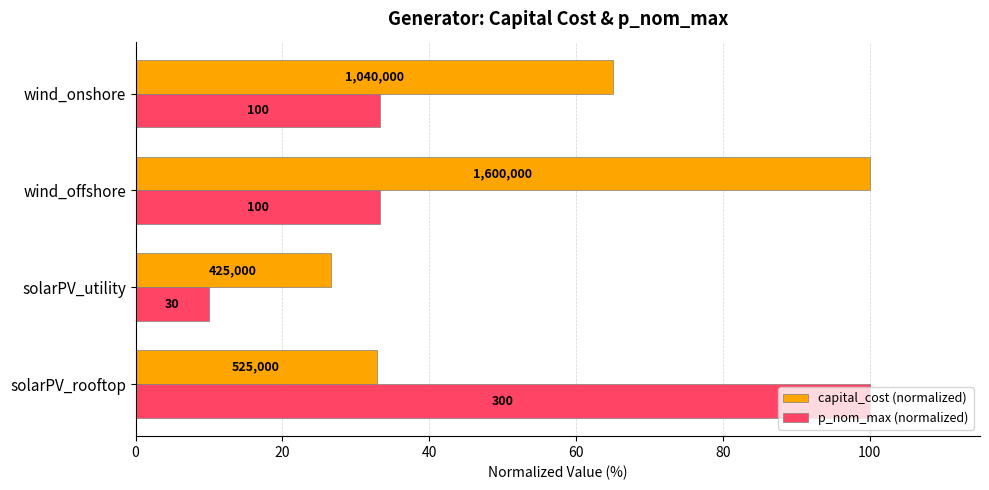

What are all the series names shown in the legend?

capital_cost (normalized), p_nom_max (normalized)